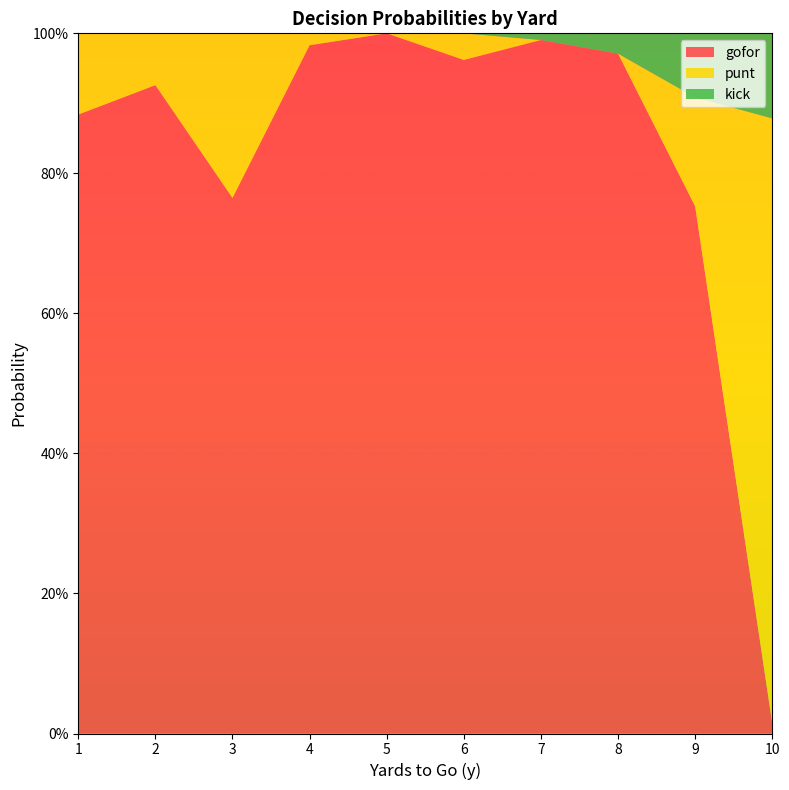

Reading right to left, what are all the values shown in this chart?

gofor: 10=0.0	9=0.8	8=1.0	7=1.0	6=1.0	5=1.0	4=1.0	3=0.8	2=0.9	1=0.9
punt: 10=0.9	9=0.2	8=0.0	7=0.0	6=0.0	5=0.0	4=0.0	3=0.2	2=0.1	1=0.1
kick: 10=0.1	9=0.1	8=0.0	7=0.0	6=0.0	5=0.0	4=0.0	3=0.0	2=0.0	1=0.0